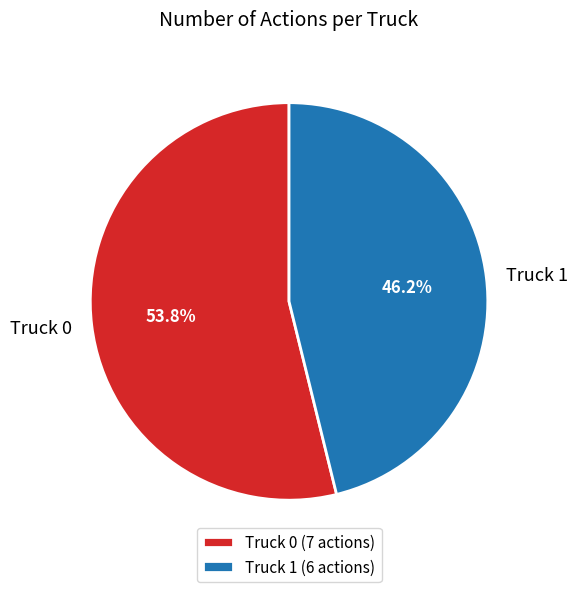

To the nearest percent, what percentage of the pie is Truck 0?

54%